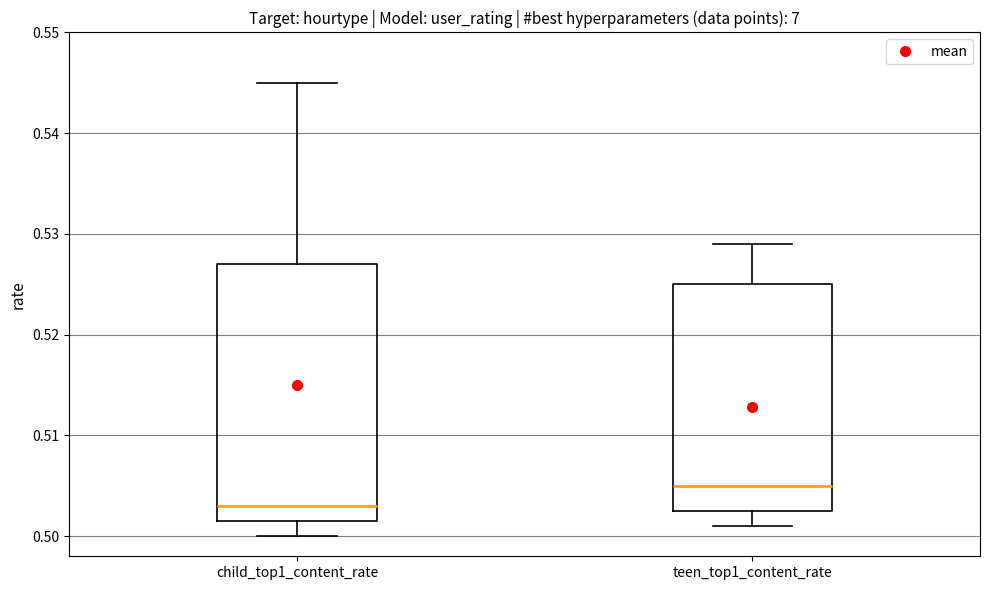

Which box is the tallest, from its lower edge to its upper edge?

child_top1_content_rate